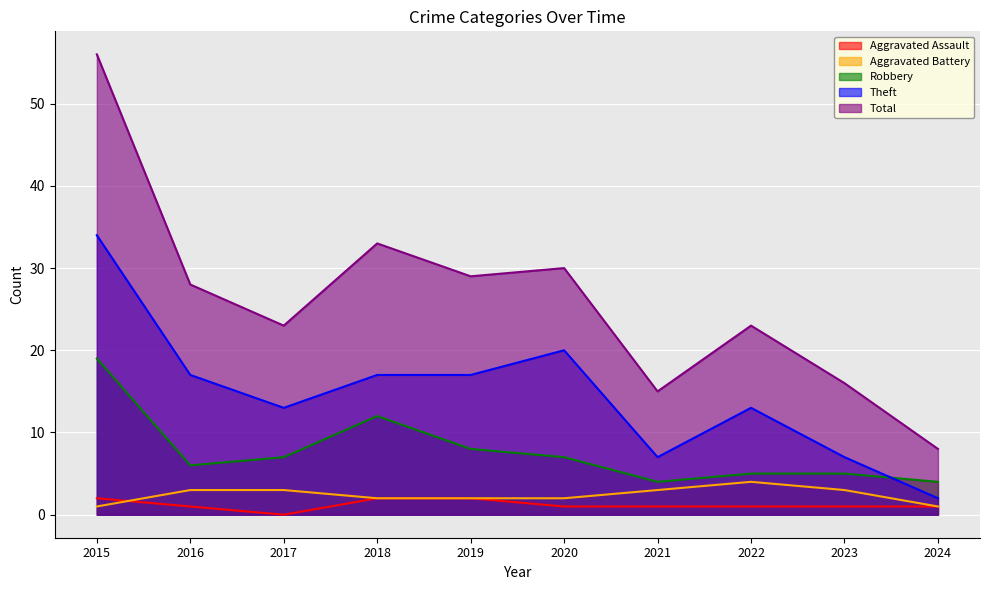

How many lines are shown in the chart?

5